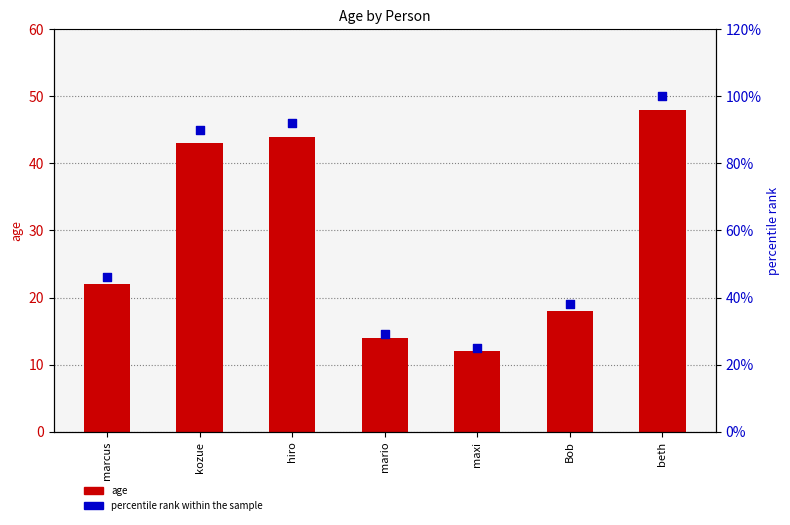

What is the total value across all series at beth?

148